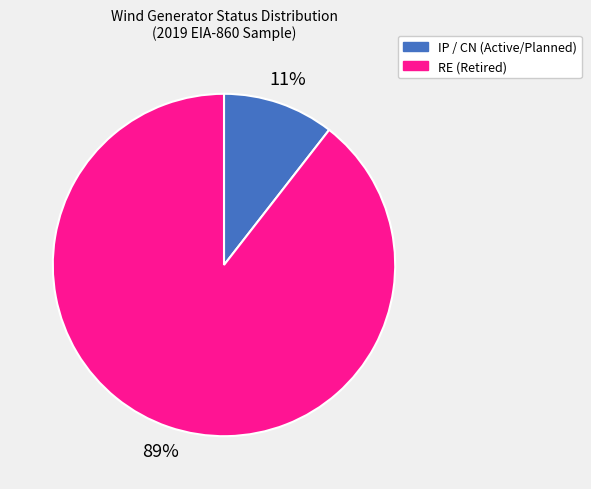

Is there a majority slice in this chart?

Yes